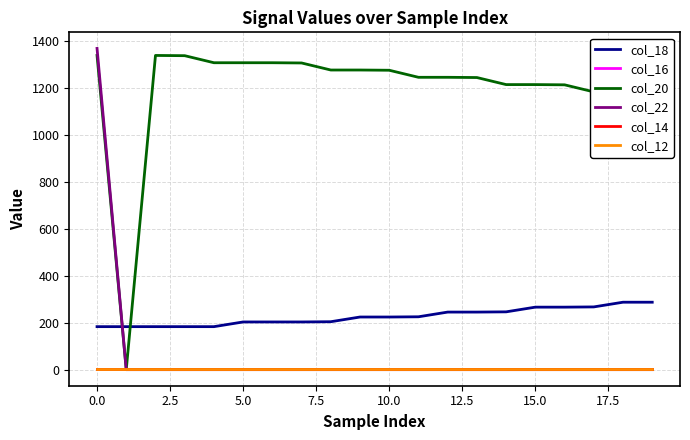

What is the maximum value shown in the chart?

1367